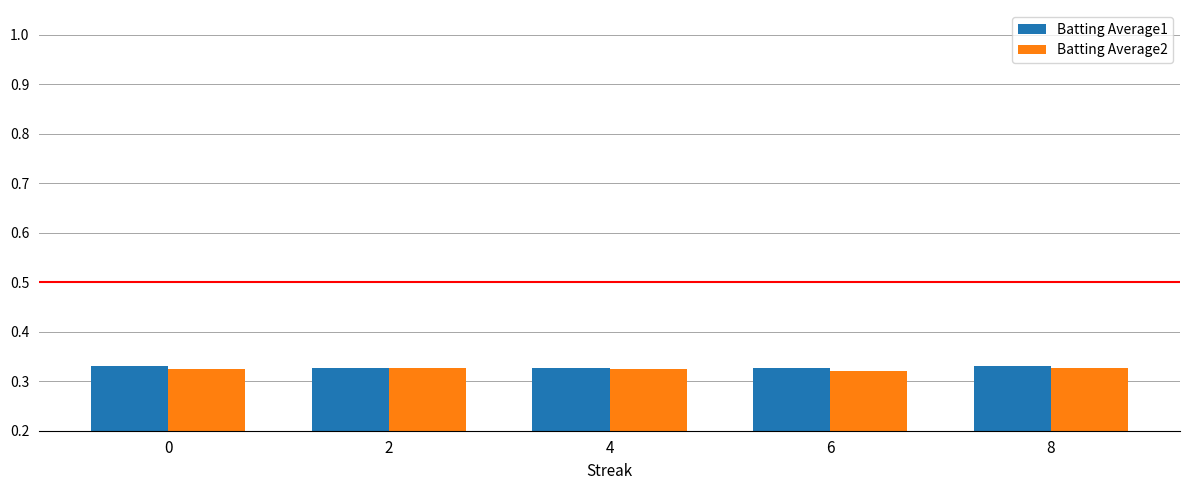

Count the Batting Average1 values in the range 0 to 1.

5